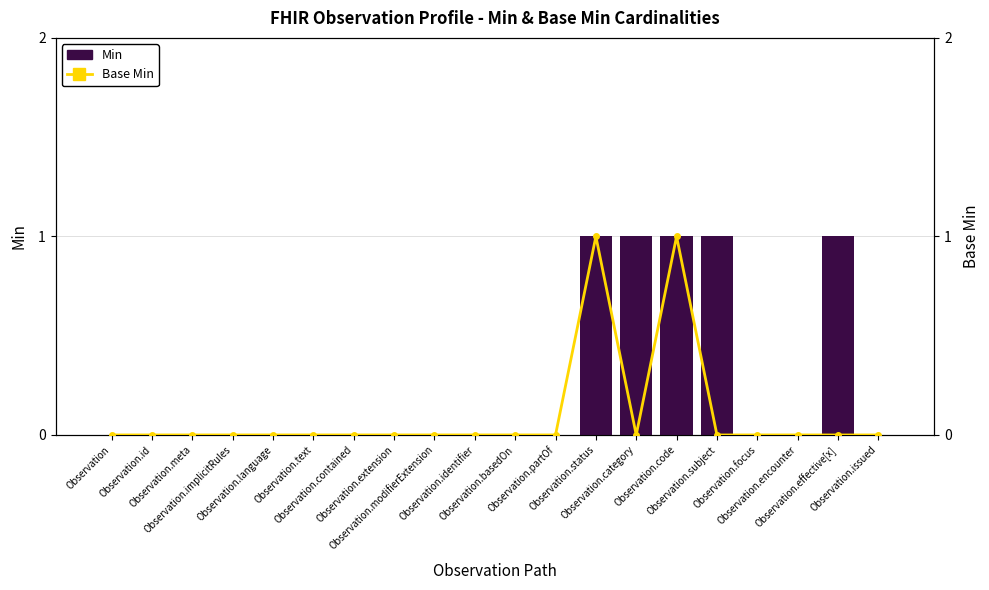

Which series changed the most between Observation.basedOn and Observation.subject?

Min